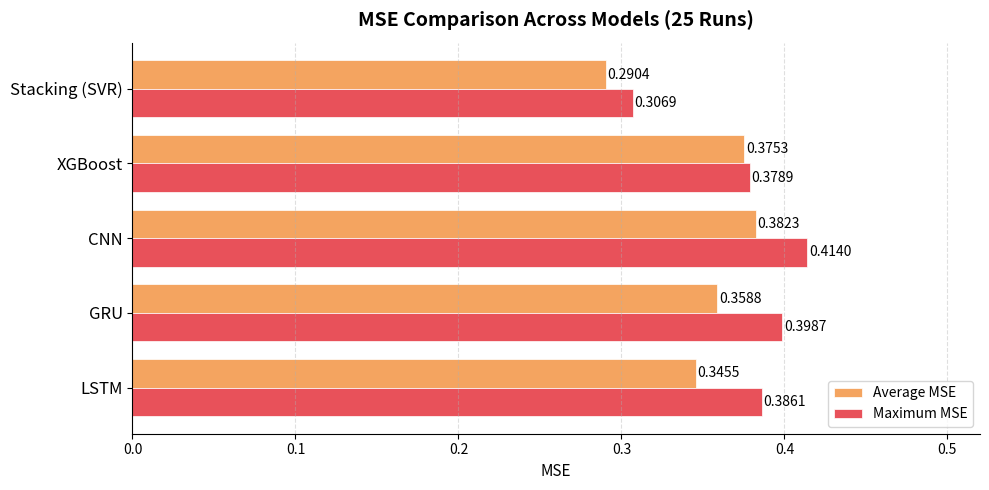

Count the number of categories in the chart.

5